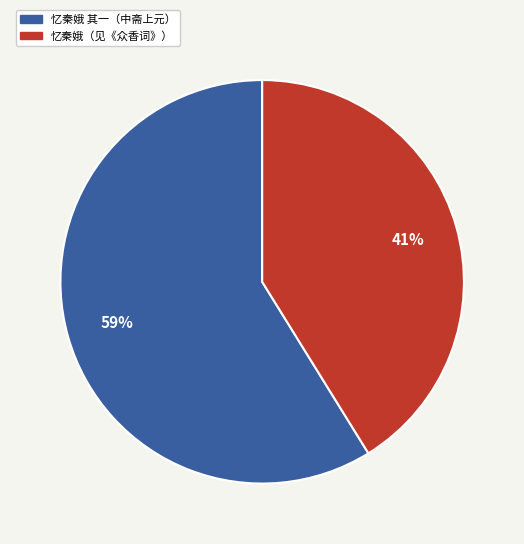

Is there a majority slice in this chart?

Yes